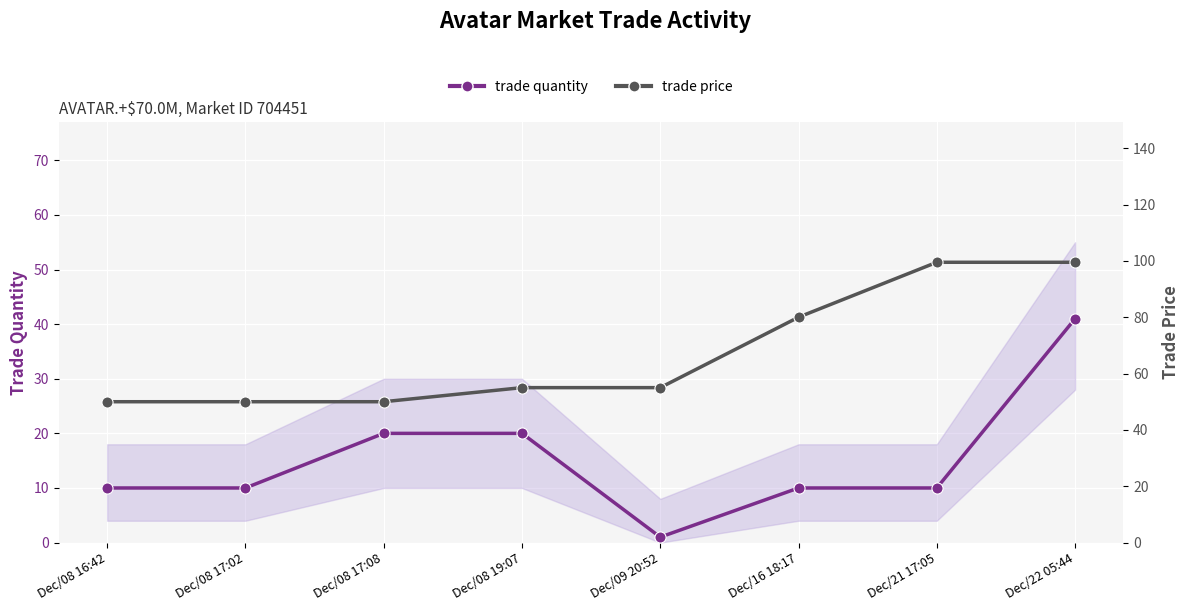

Which category has the highest value across all series?

Dec/21 17:05